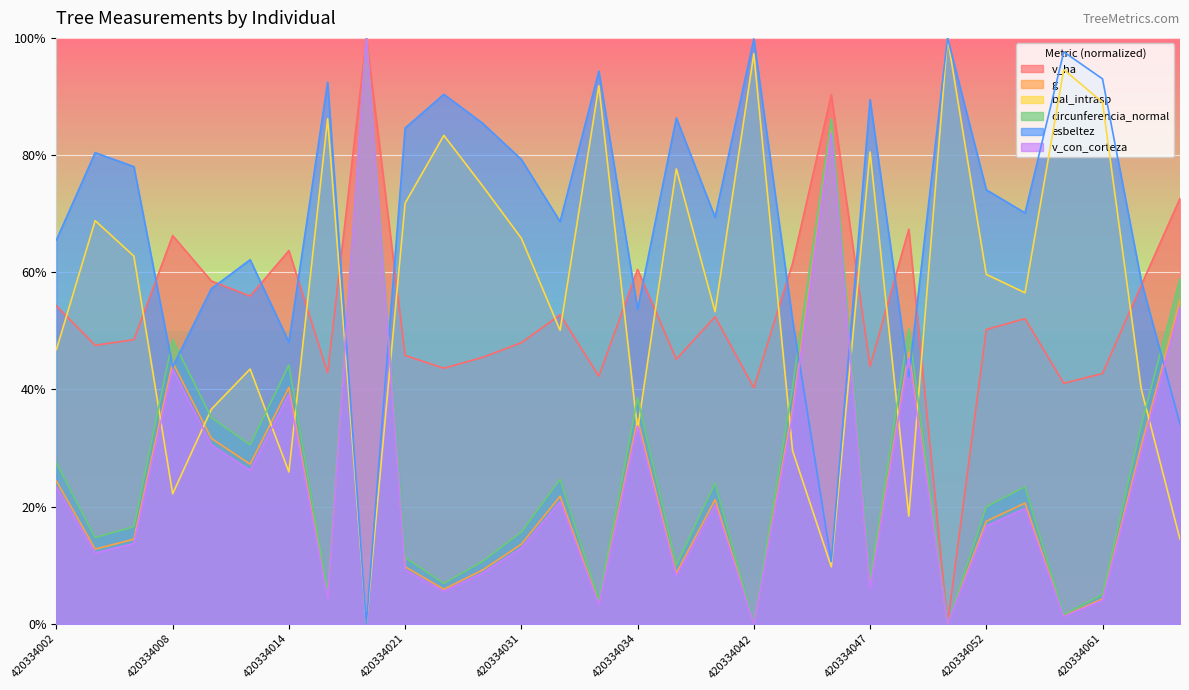

What is the value of the v_con_corteza point at the 1st from the left?

23.3